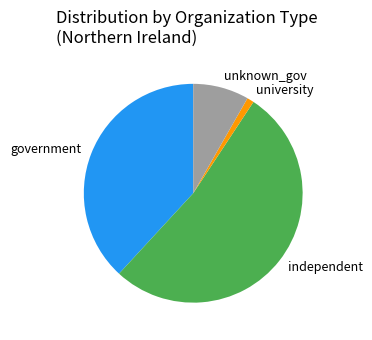

Is there any slice that represents more than half of the pie?

Yes